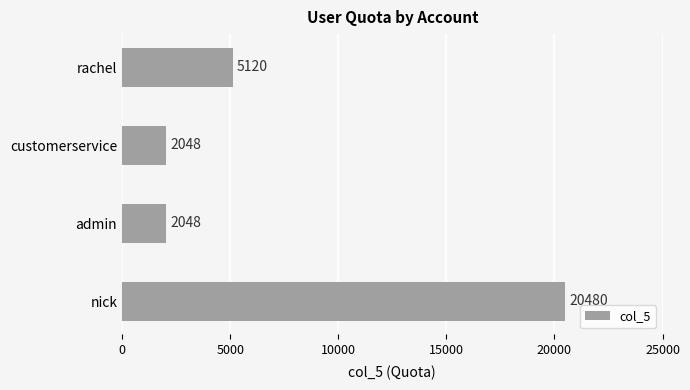

Approximately how many times larger is the value at nick compared to rachel?

4.0